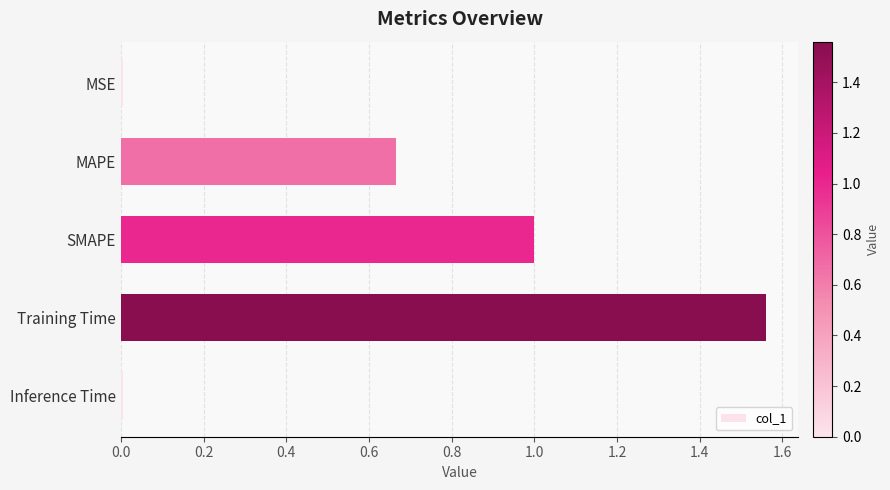

What is the difference between the values at MAPE and Training Time?

0.9